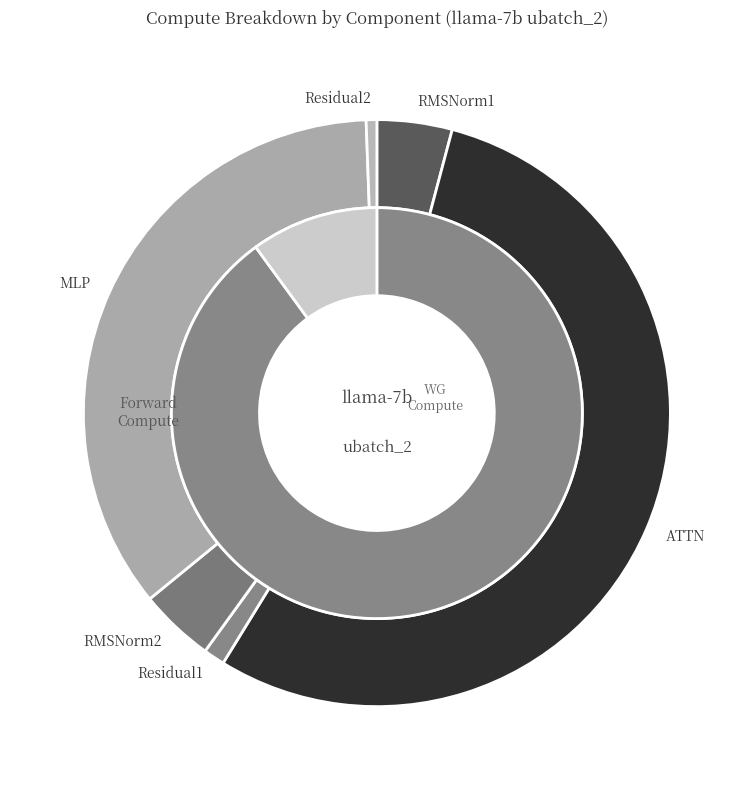

Count the number of slices in the pie.

6